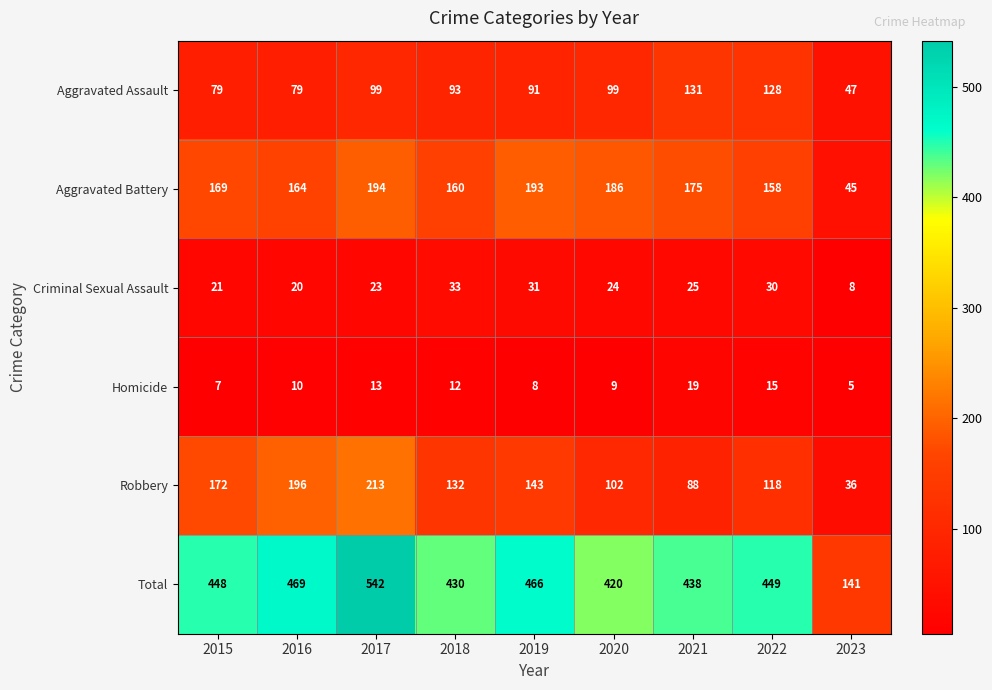

List the series in order of their peak value, lowest first.

Homicide, Criminal Sexual Assault, Aggravated Assault, Aggravated Battery, Robbery, Total